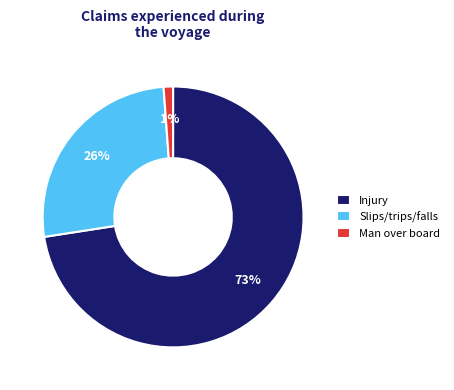

To the nearest percent, what is the average slice percentage?

33%